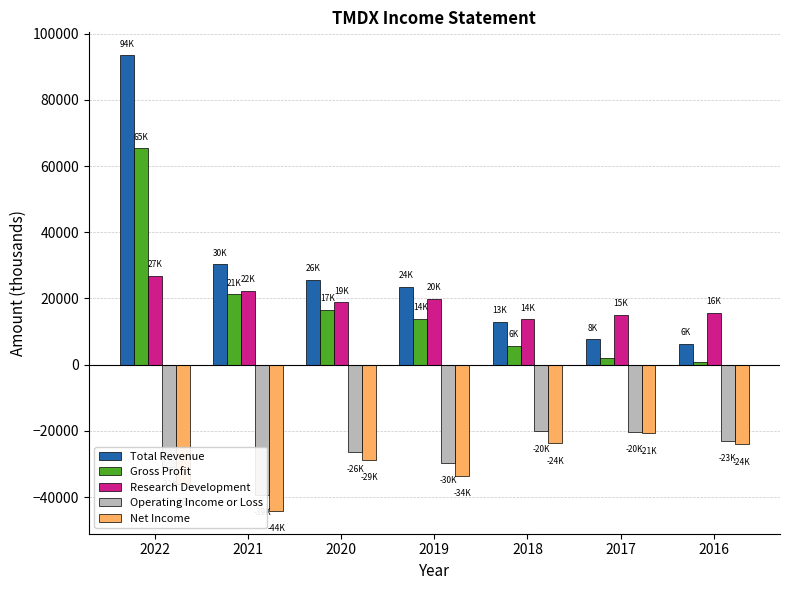

What is the smallest value displayed?

-44200